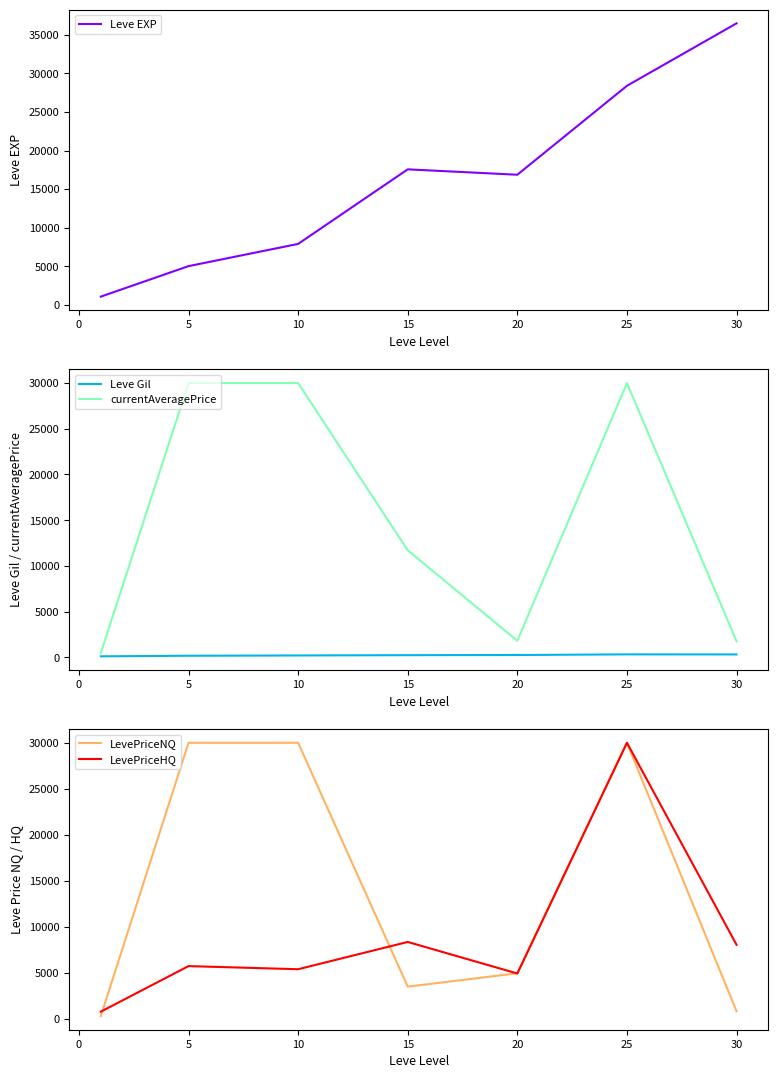

How many distinct data groups are displayed?

5